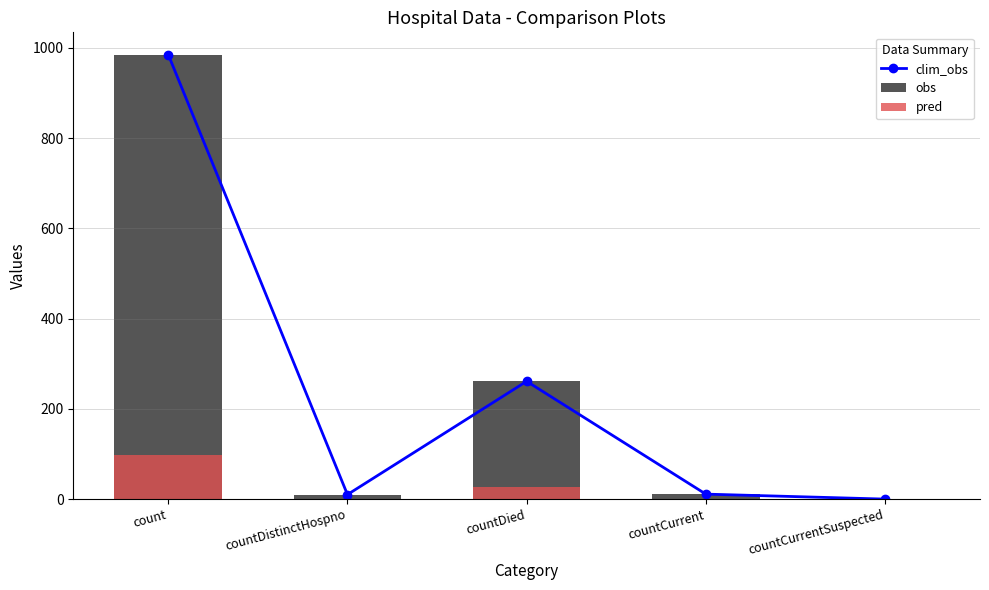

What is the value of the obs bar at the 2nd from the left?

10.0